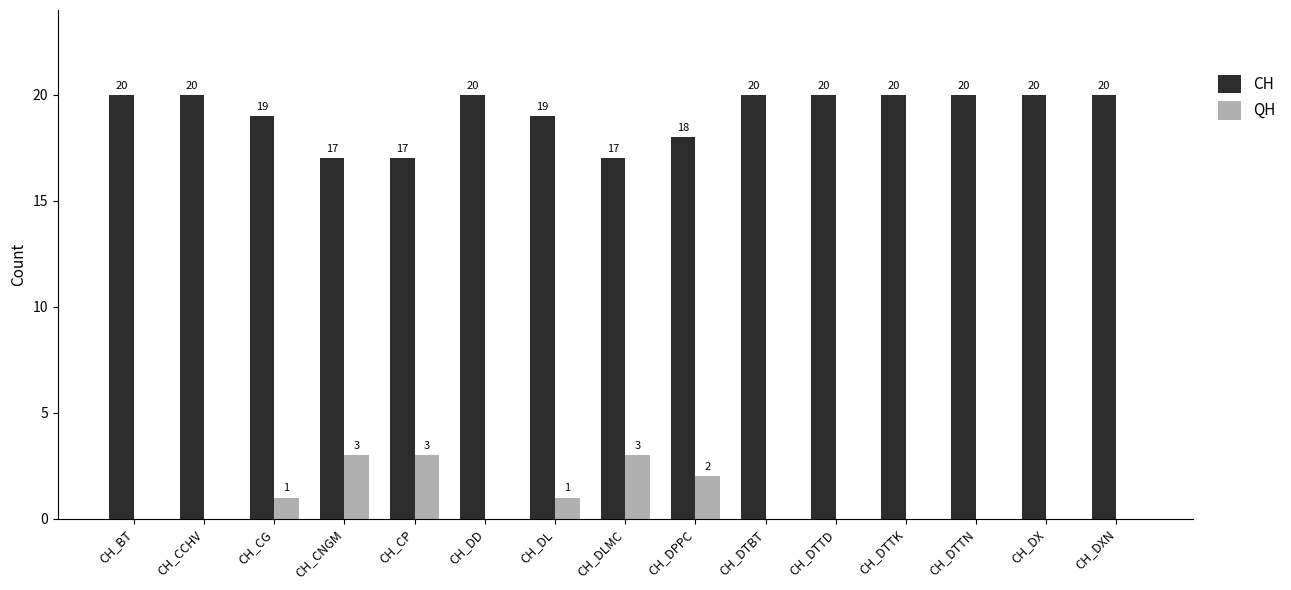

What is the total value across all series at CH_DL?

20